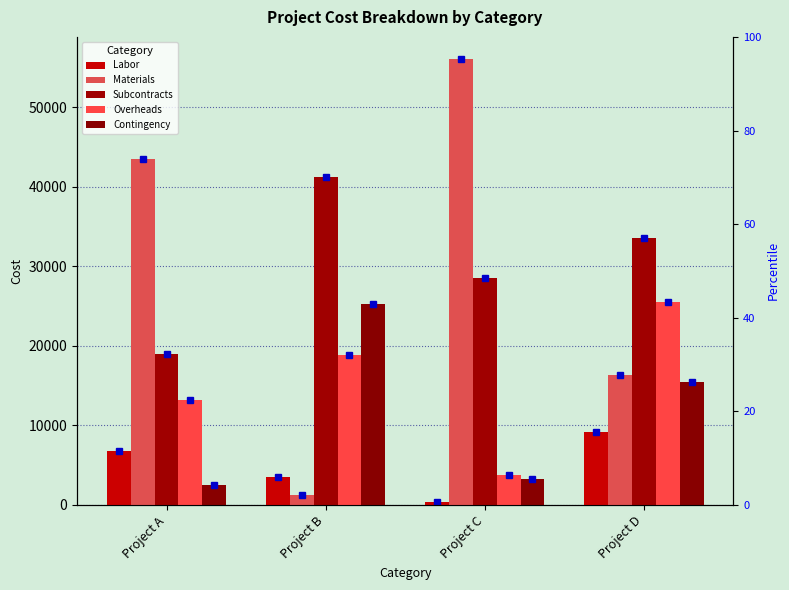

How many bars are there in each group?

5